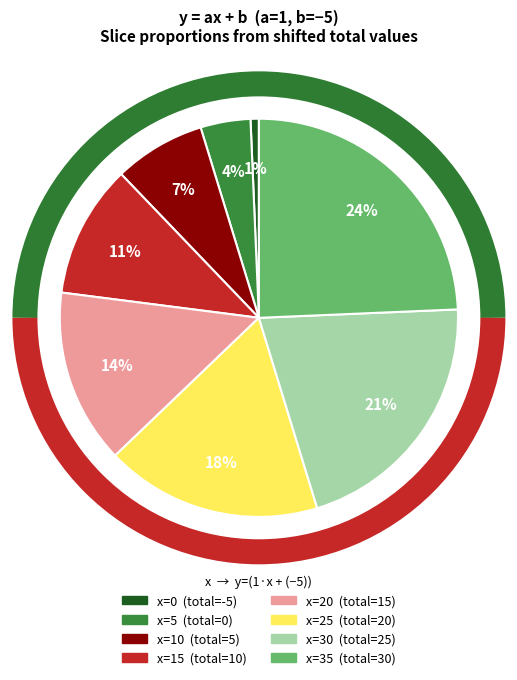

Is the sum of x=15 and x=5 greater than half?

No